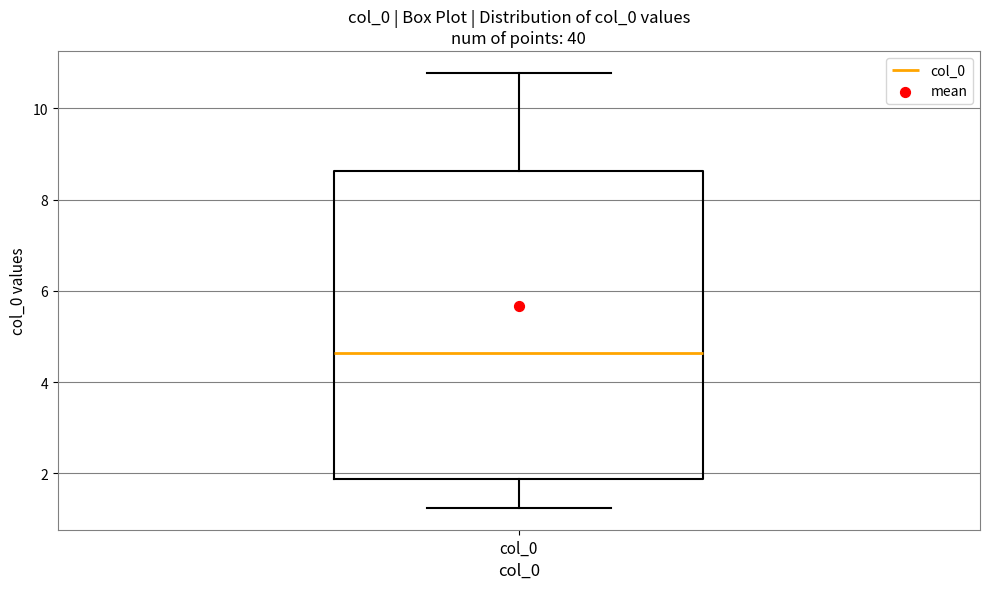

Read this box plot against the y-axis: the position of the median line, the range covered by the box, and the ends of both whiskers. The values are not printed on the chart, so give them approximately, as read against the axis.

median 4.6, box 1.8 to 8.6, whiskers 1.2 to 10.8